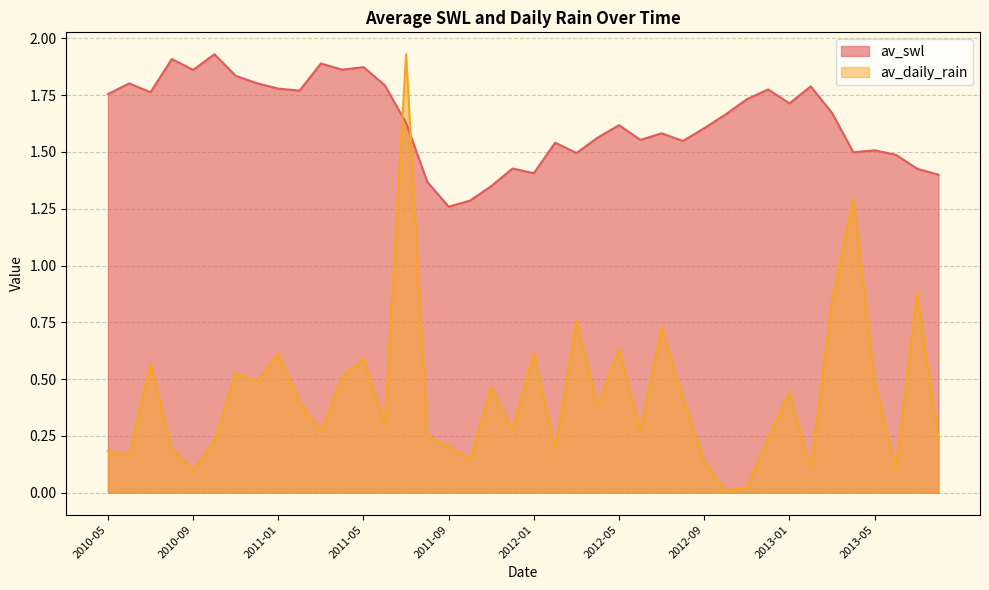

In av_swl, how many points are higher than both neighbors (excluding endpoints)?

12